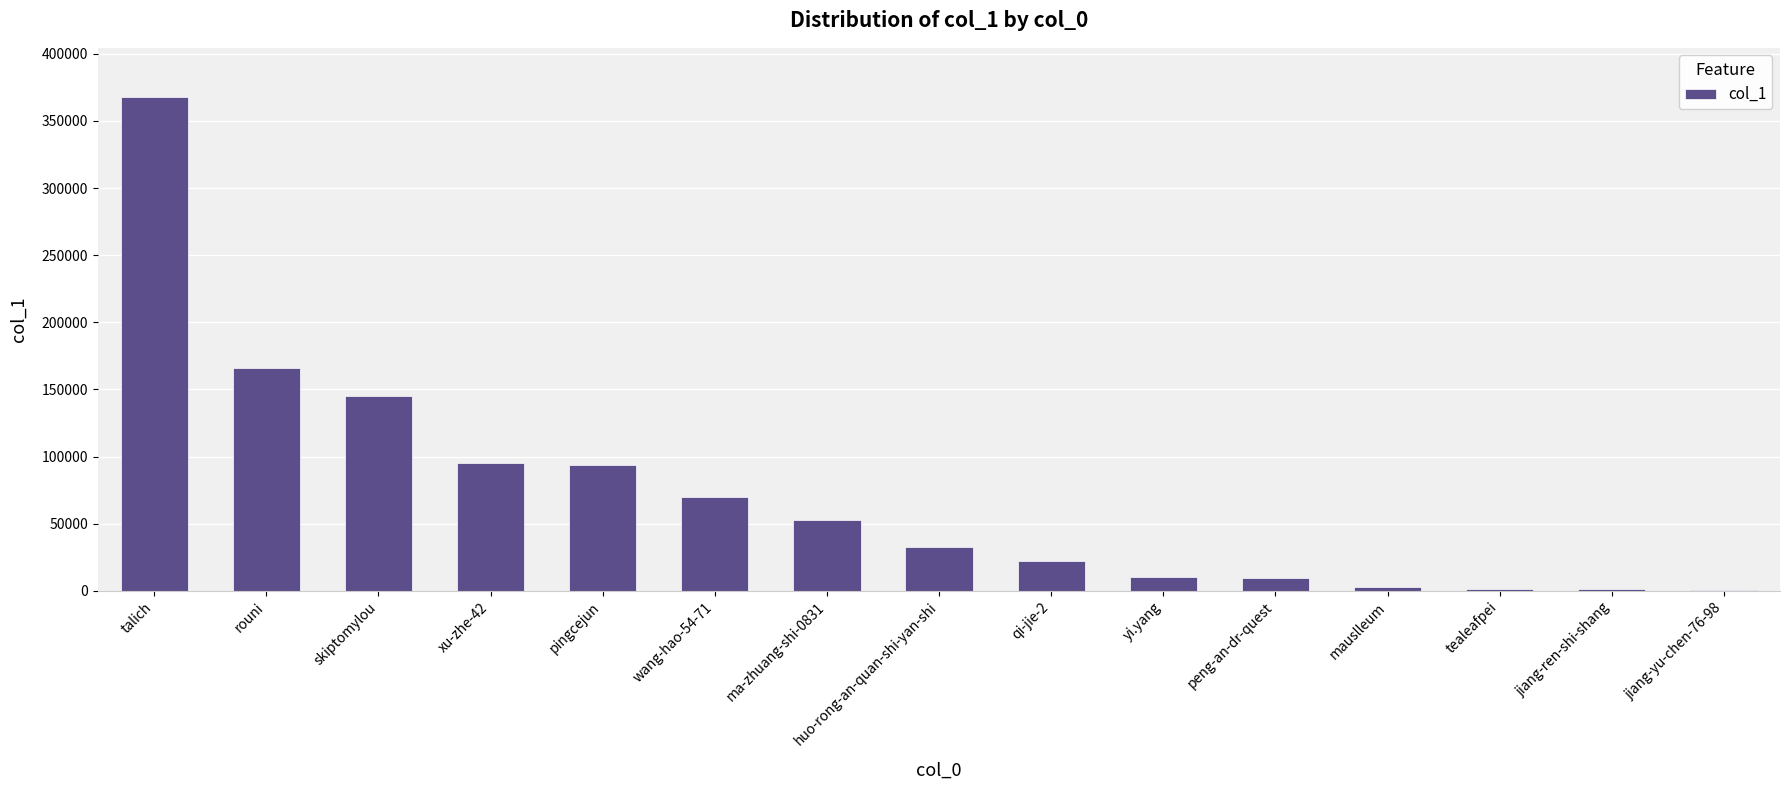

What is the greatest value displayed?

367624